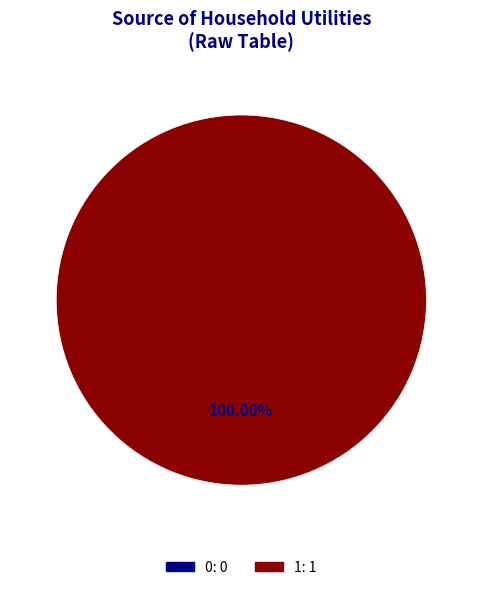

To the nearest percent, what portion does 1 represent?

100%